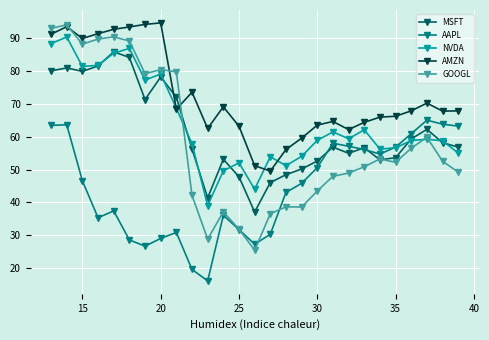

Count the number of categories in the chart.

27